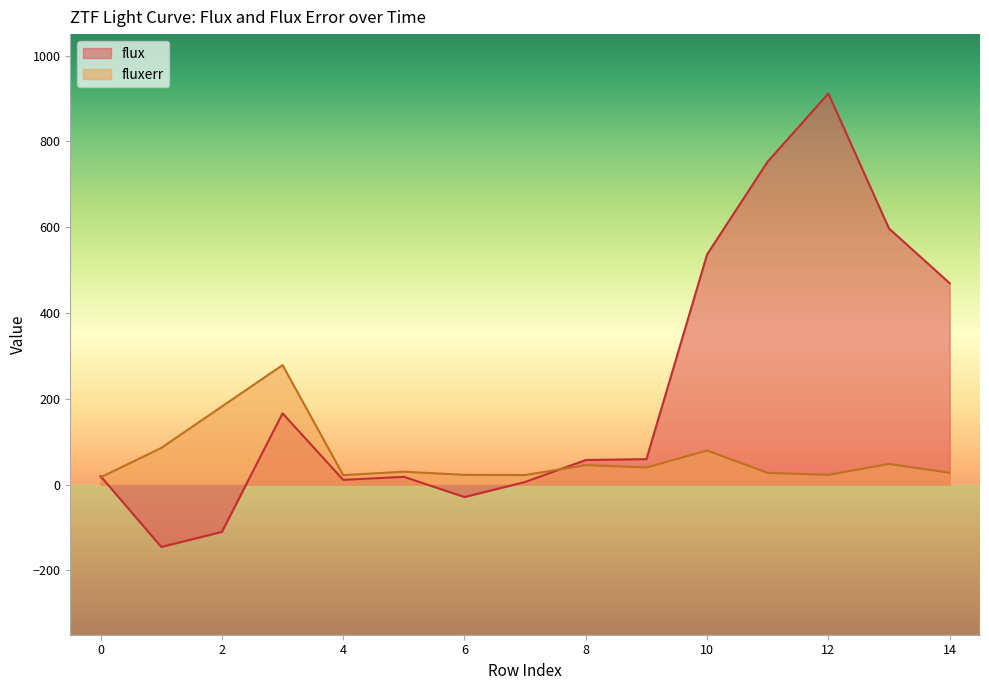

At which label is flux closest to 383?

14